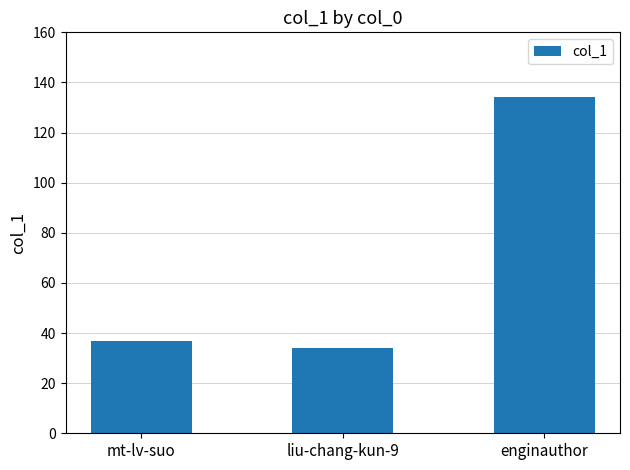

Does the chart contain stacked bars?

No